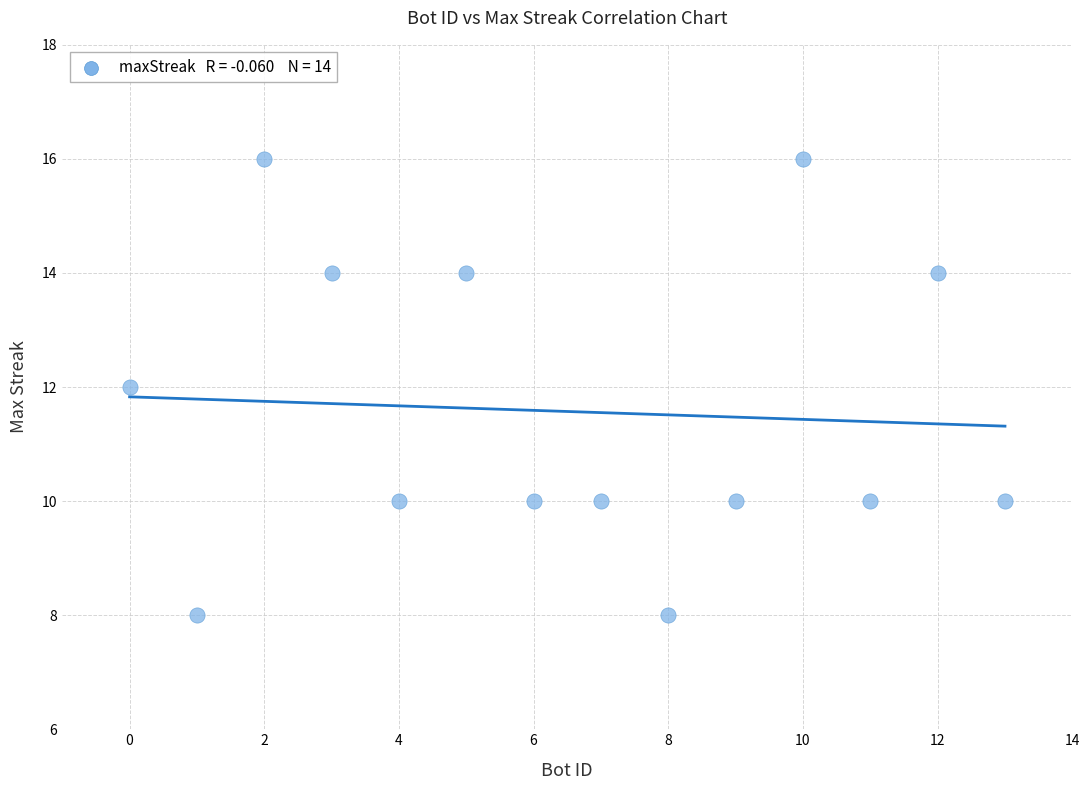

What is the range of Y values (max minus min)?

8